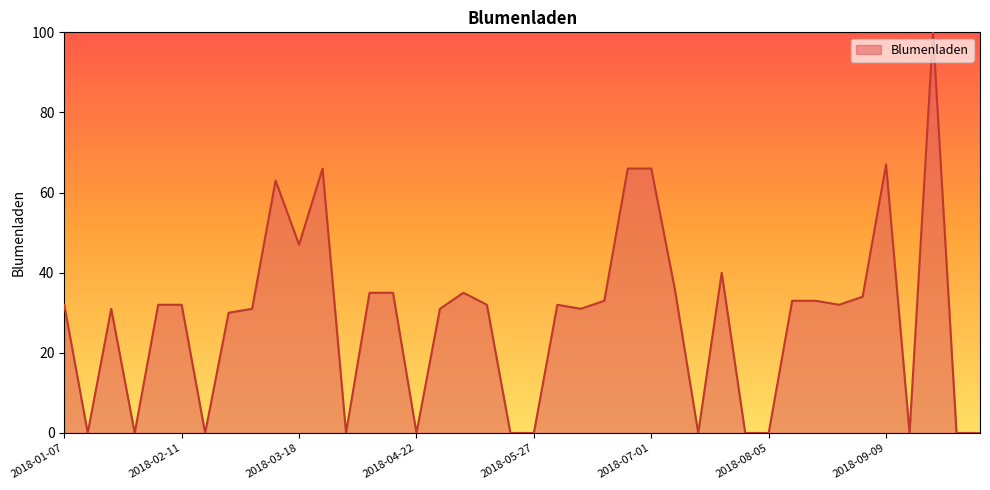

What is the maximum value shown in the chart?

100